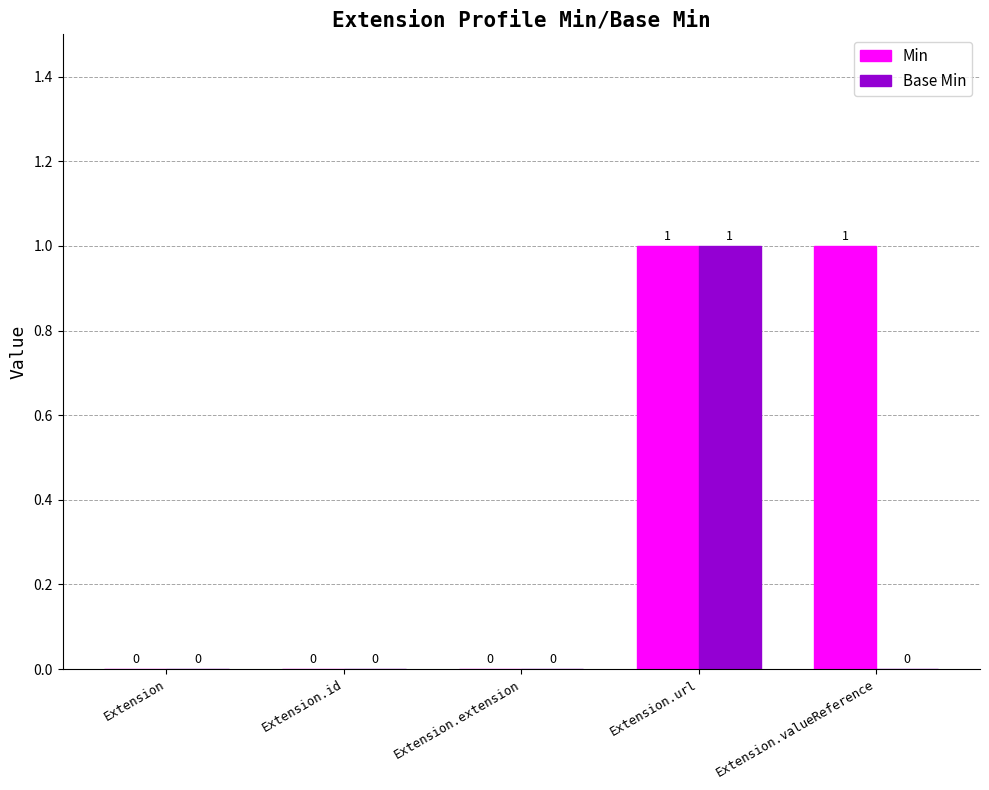

How many Min values are between 0 and 1?

5